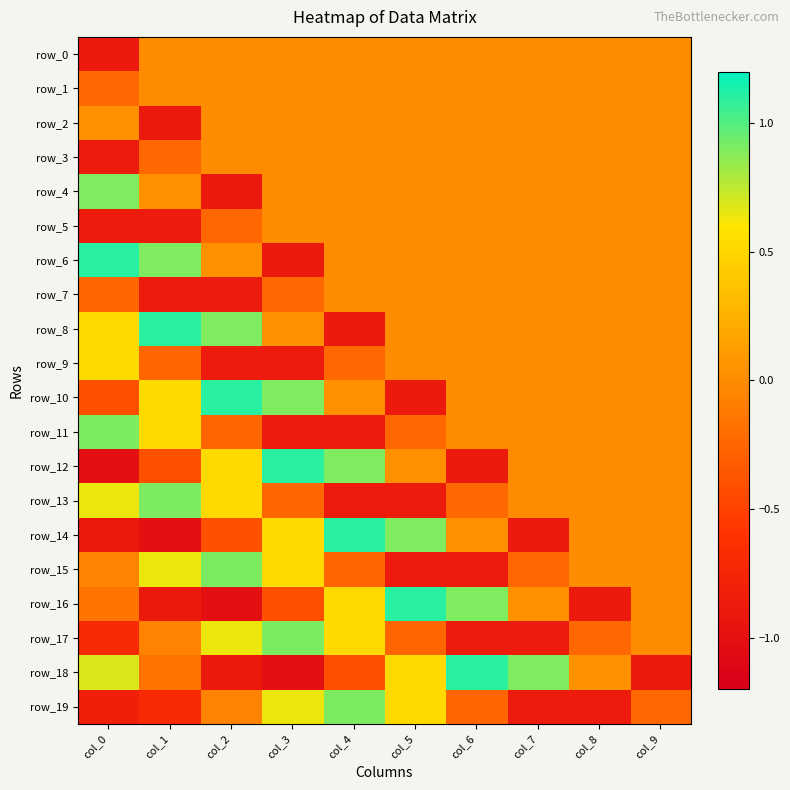

What is the spread (max minus min) of values at col_1?

2.1